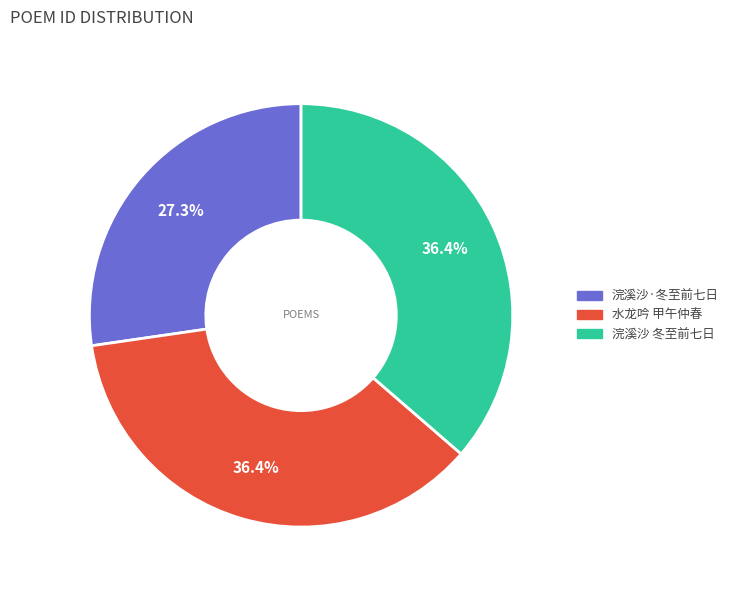

To the nearest percent, what is the average slice percentage?

33%